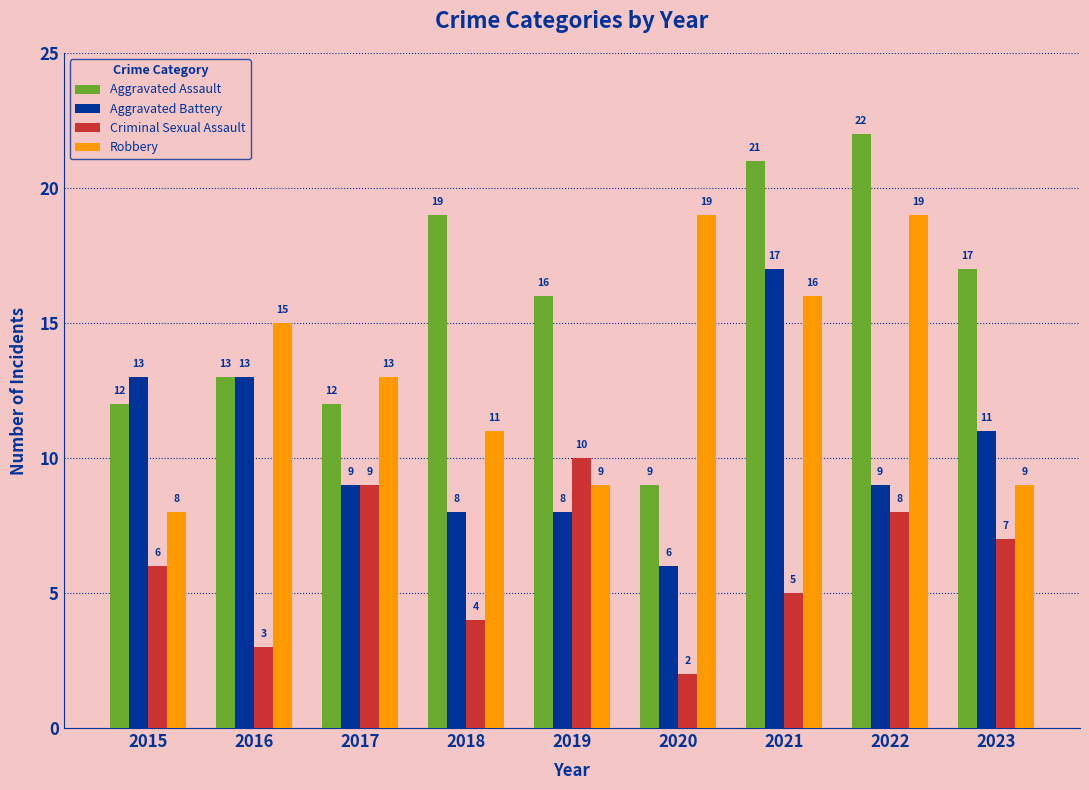

Which category has the lowest value in the Aggravated Assault series?

2020